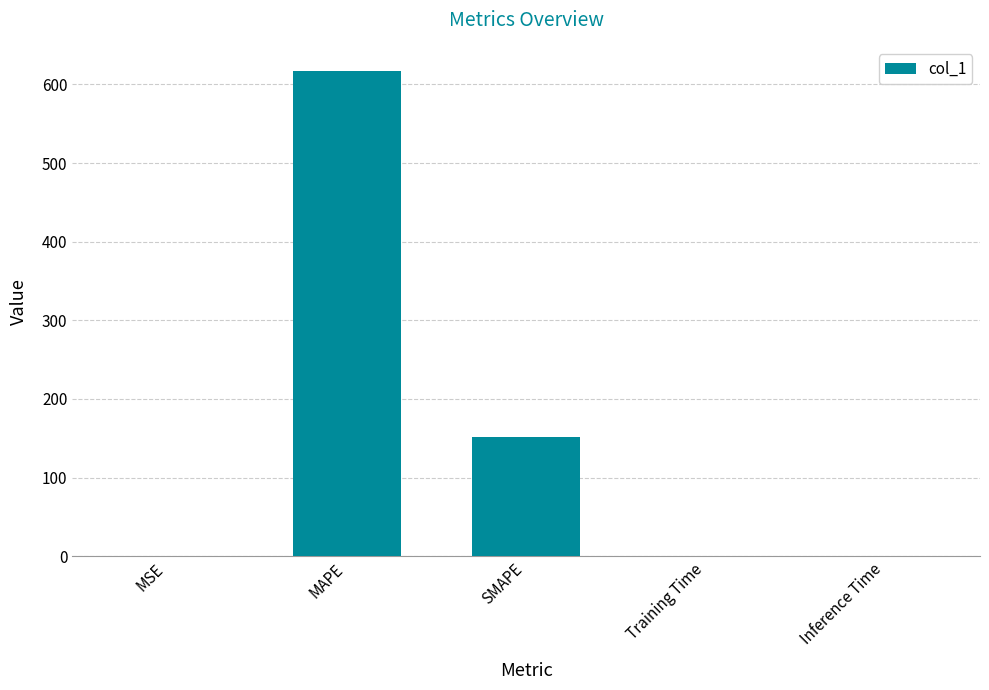

The chart shows a value of 0.0 at Inference Time. True or false?

True